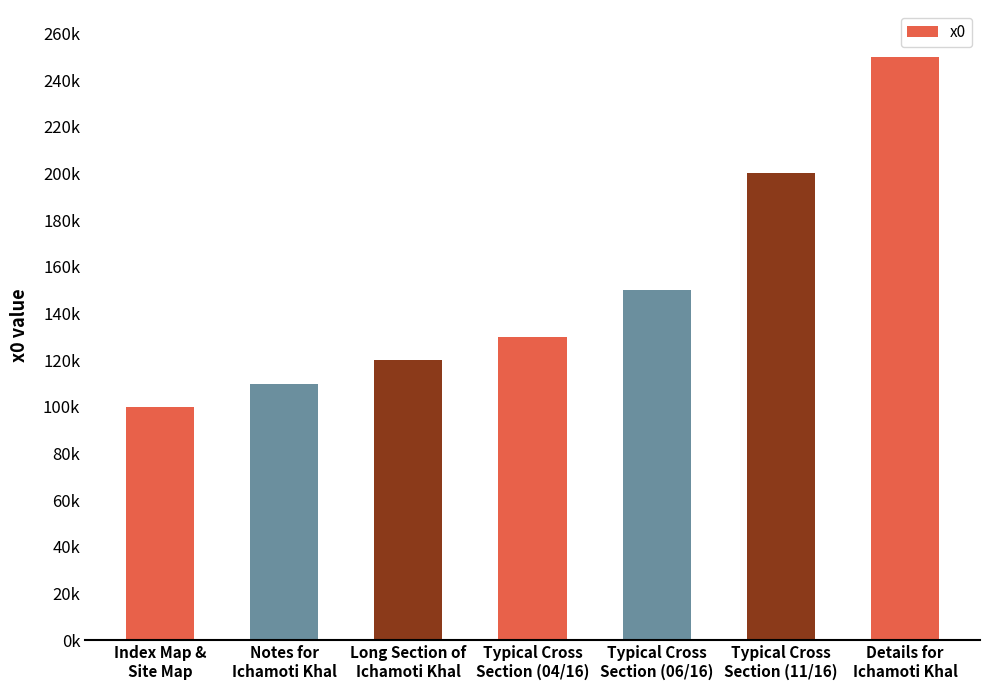

At which label does the data first exceed 130000?

Typical Cross
Section (06/16)